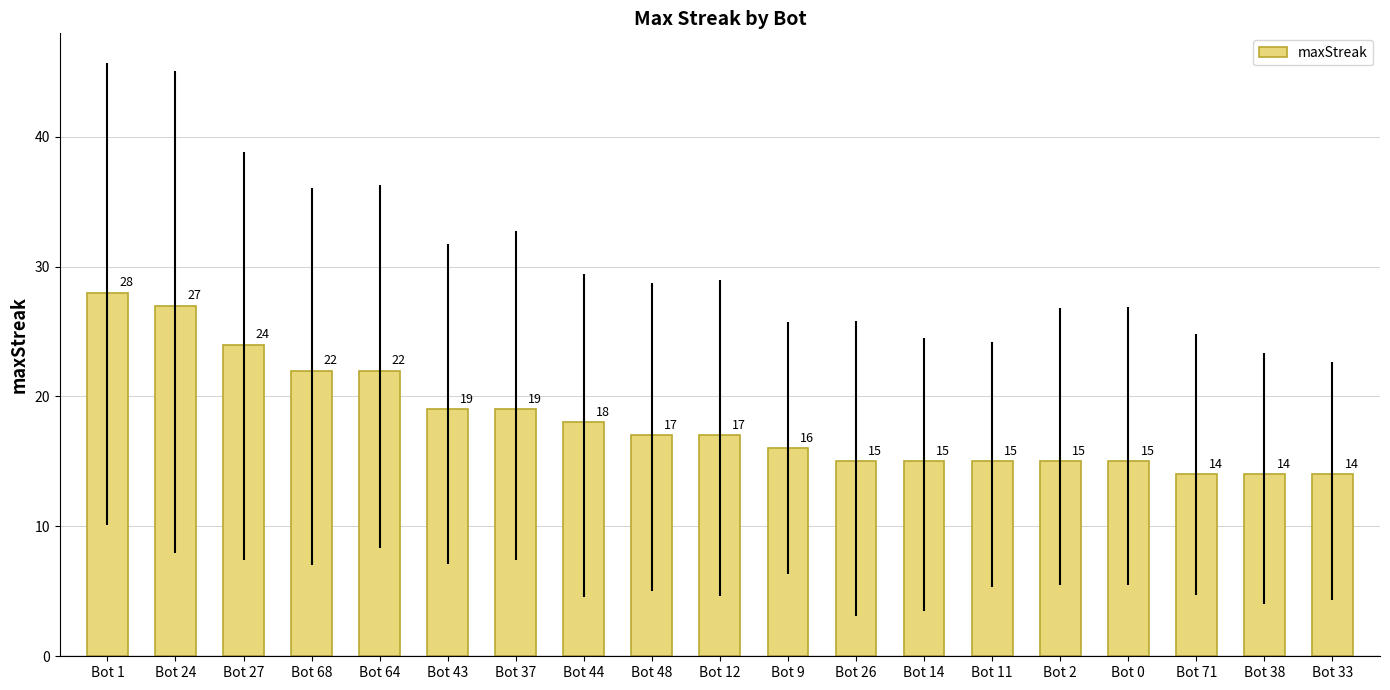

What position from the left is Bot 24?

2